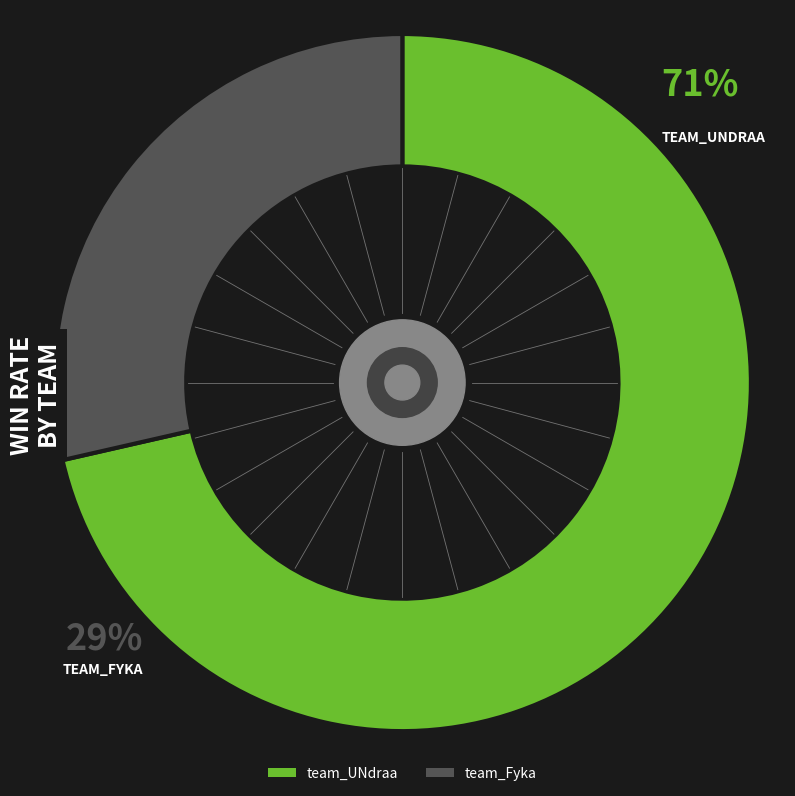

Which category has the smallest portion of the pie?

team_Fyka